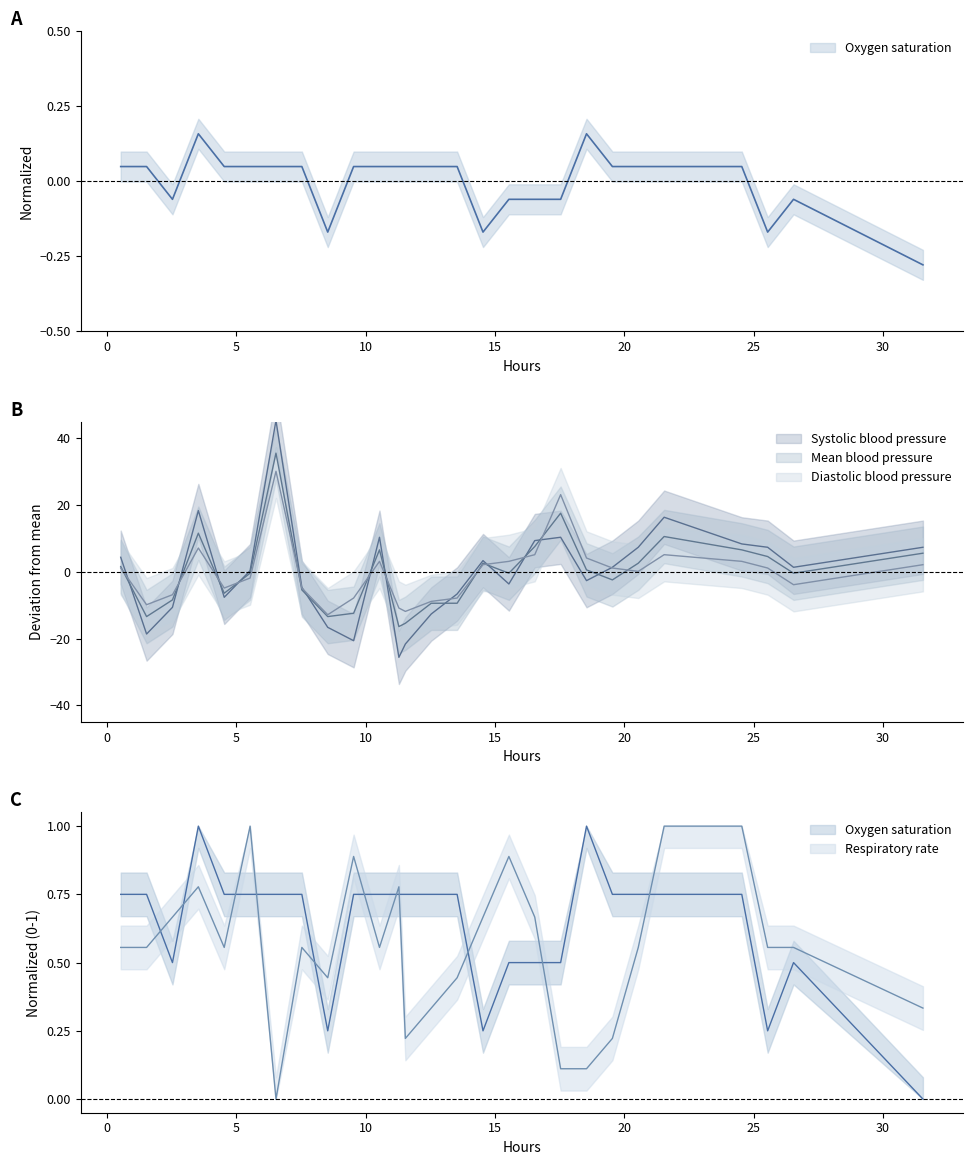

What is the greatest value displayed?

45.4